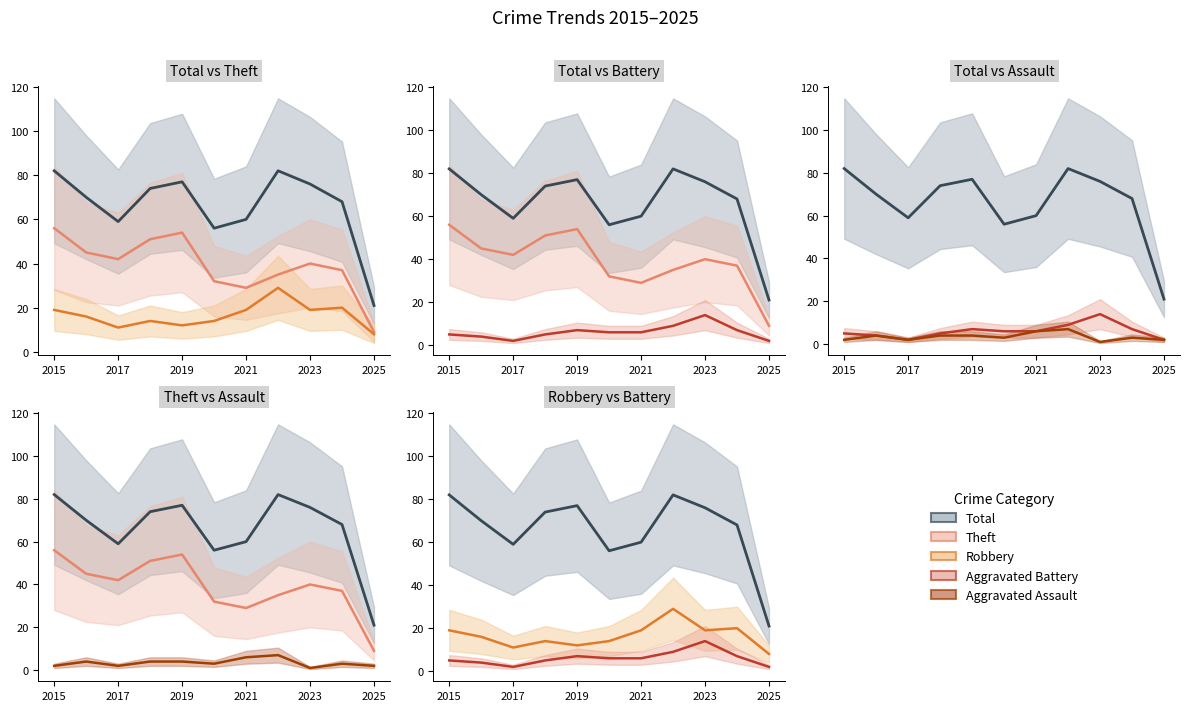

How many data points does each series have?

11